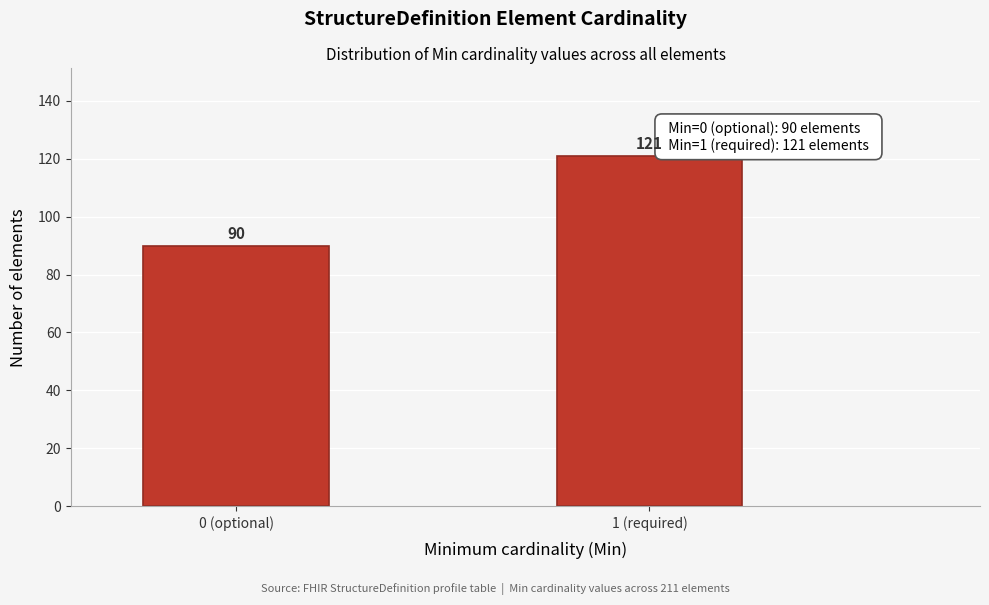

Reading left to right, transcribe all the data shown in this chart.

0 (optional)=90	1 (required)=121